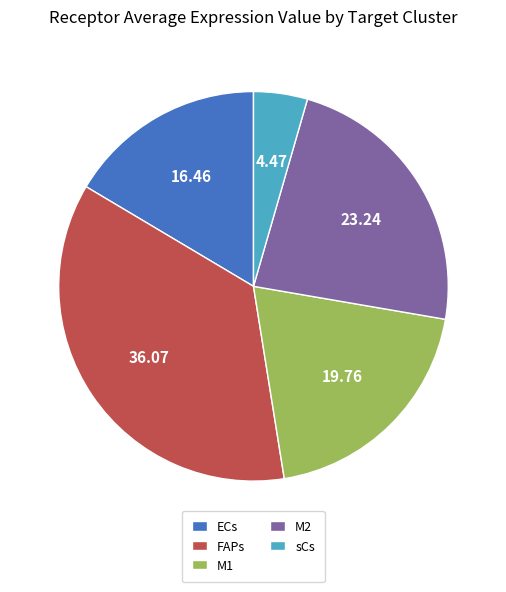

Does any single category account for the majority?

No